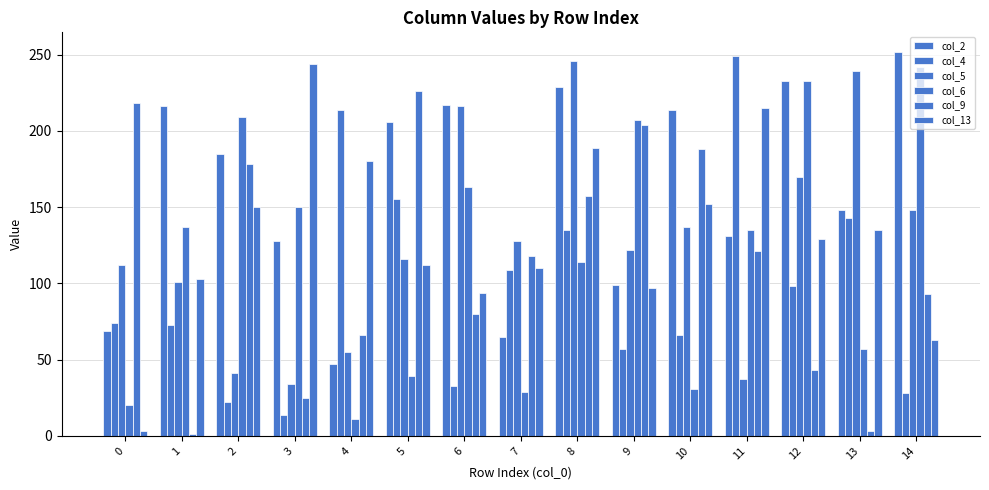

How many bars are there in total?

90